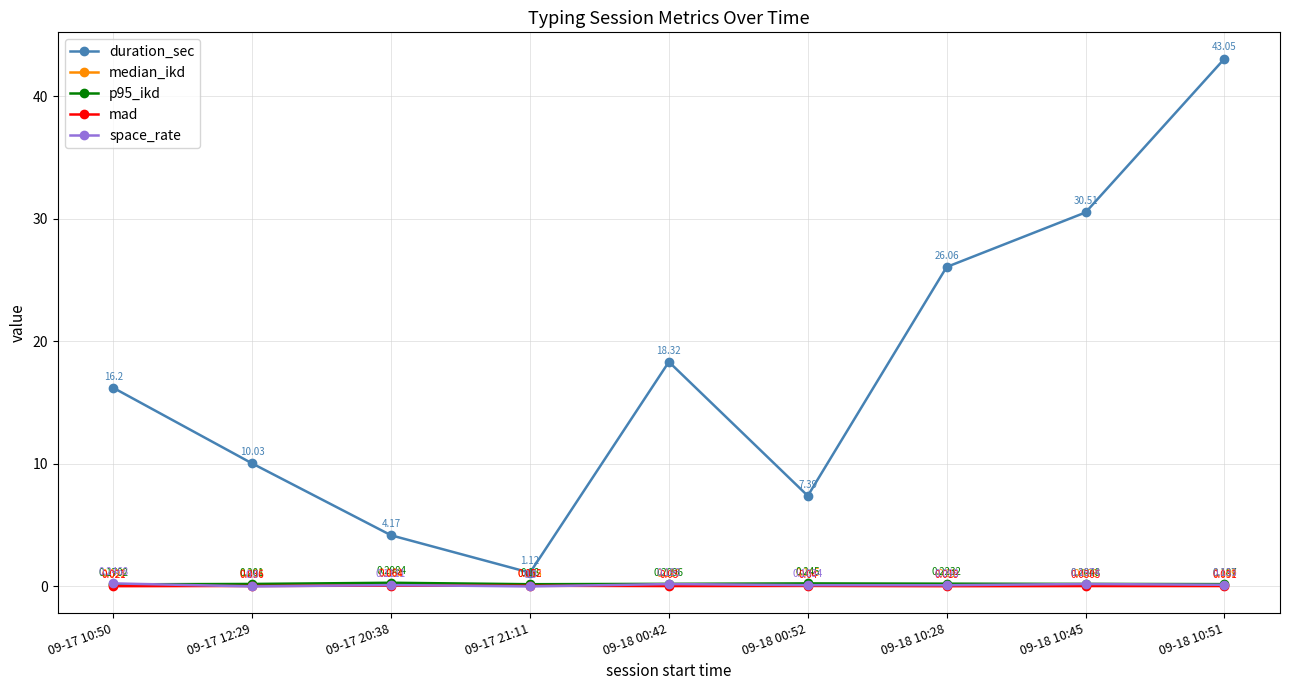

Between 09-17 10:50 and 09-18 10:51, which series saw the biggest shift?

duration_sec